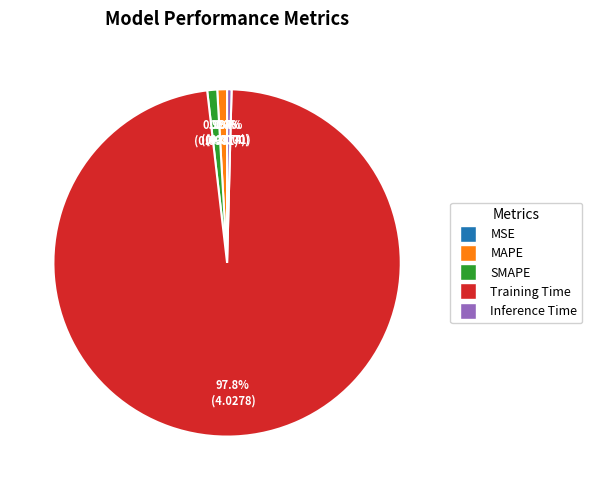

Does any single category account for the majority?

Yes